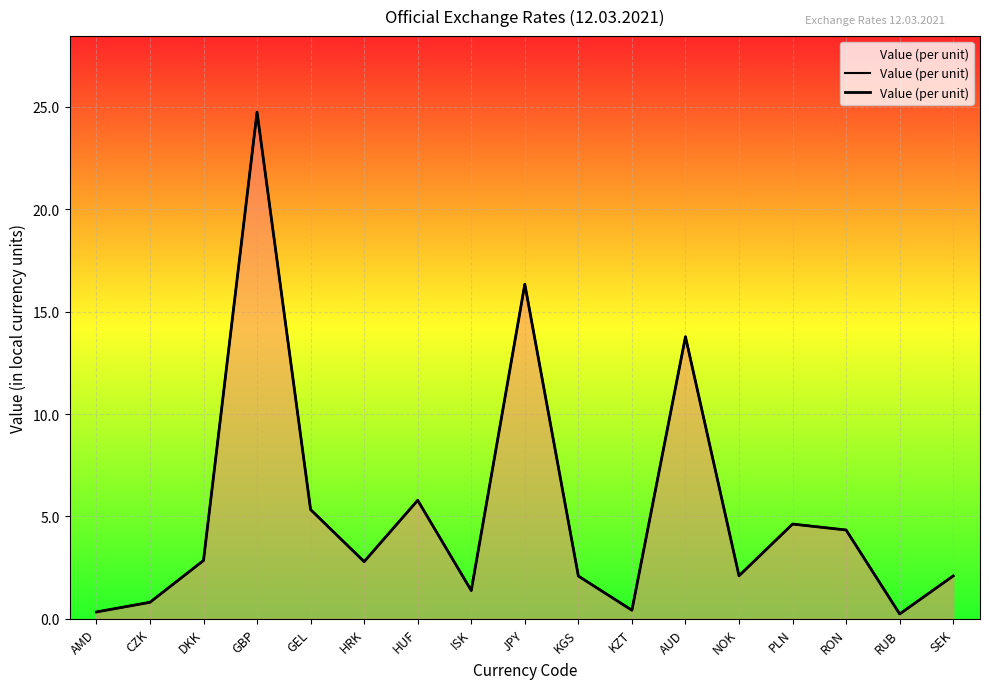

Does the chart display data point markers on the line(s)?

No